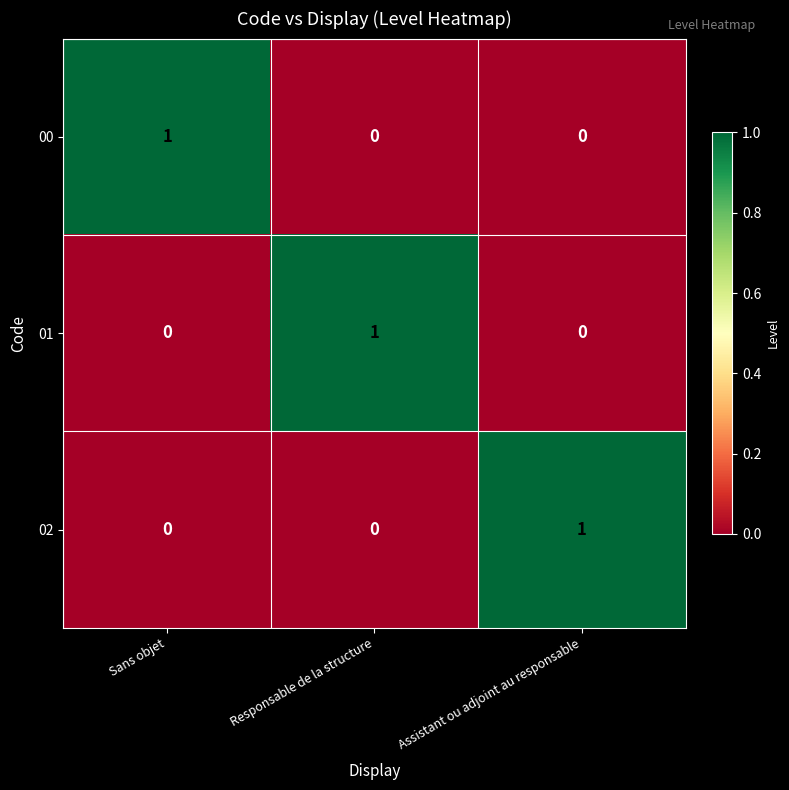

At which label does 02 reach its peak?

Assistant ou adjoint au responsable